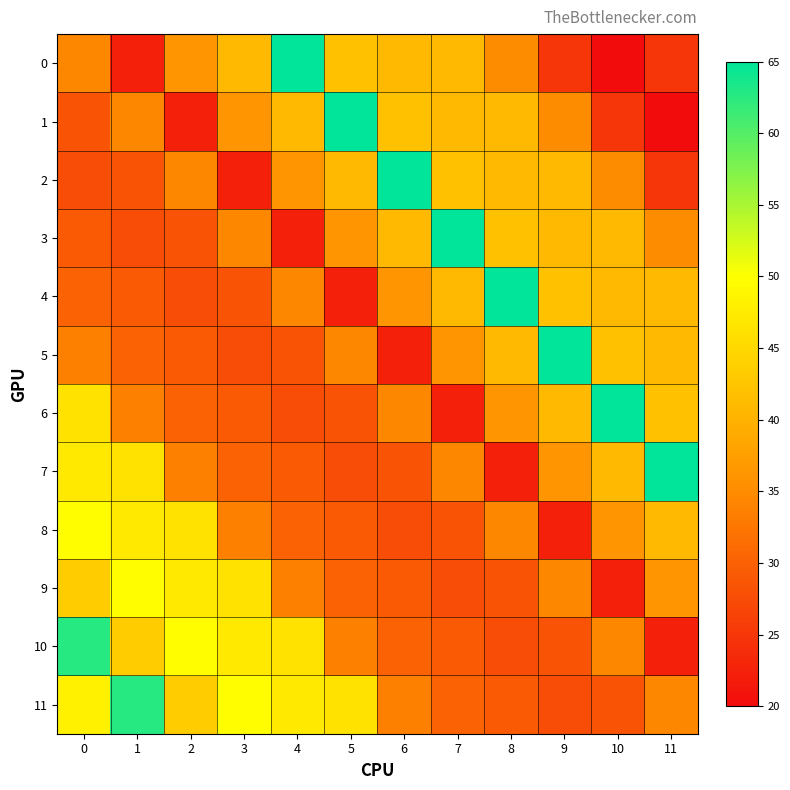

Reading left to right, extract all data points from this chart.

0: 0=34.5	1=22.3	2=36.2	3=41.0	4=65.0	5=42.0	6=41.0	7=41.0	8=35.0	9=25.0	10=20.0	11=25.0
1: 0=28.3	1=34.5	2=22.3	3=36.2	4=41.0	5=65.0	6=42.0	7=41.0	8=41.0	9=35.0	10=25.0	11=20.0
2: 0=27.6	1=28.3	2=34.5	3=22.3	4=36.2	5=41.0	6=65.0	7=42.0	8=41.0	9=41.0	10=35.0	11=25.0
3: 0=29.1	1=27.6	2=28.3	3=34.5	4=22.3	5=36.2	6=41.0	7=65.0	8=42.0	9=41.0	10=41.0	11=35.0
4: 0=30.2	1=29.1	2=27.6	3=28.3	4=34.5	5=22.3	6=36.2	7=41.0	8=65.0	9=42.0	10=41.0	11=41.0
5: 0=33.6	1=30.2	2=29.1	3=27.6	4=28.3	5=34.5	6=22.3	7=36.2	8=41.0	9=65.0	10=42.0	11=41.0
6: 0=46.3	1=33.6	2=30.2	3=29.1	4=27.6	5=28.3	6=34.5	7=22.3	8=36.2	9=41.0	10=65.0	11=42.0
7: 0=47.2	1=46.3	2=33.6	3=30.2	4=29.1	5=27.6	6=28.3	7=34.5	8=22.3	9=36.2	10=41.0	11=65.0
8: 0=49.8	1=47.2	2=46.3	3=33.6	4=30.2	5=29.1	6=27.6	7=28.3	8=34.5	9=22.3	10=36.2	11=41.0
9: 0=43.3	1=49.8	2=47.2	3=46.3	4=33.6	5=30.2	6=29.1	7=27.6	8=28.3	9=34.5	10=22.3	11=36.2
10: 0=62.6	1=43.3	2=49.8	3=47.2	4=46.3	5=33.6	6=30.2	7=29.1	8=27.6	9=28.3	10=34.5	11=22.3
11: 0=48.2	1=62.6	2=43.3	3=49.8	4=47.2	5=46.3	6=33.6	7=30.2	8=29.1	9=27.6	10=28.3	11=34.5